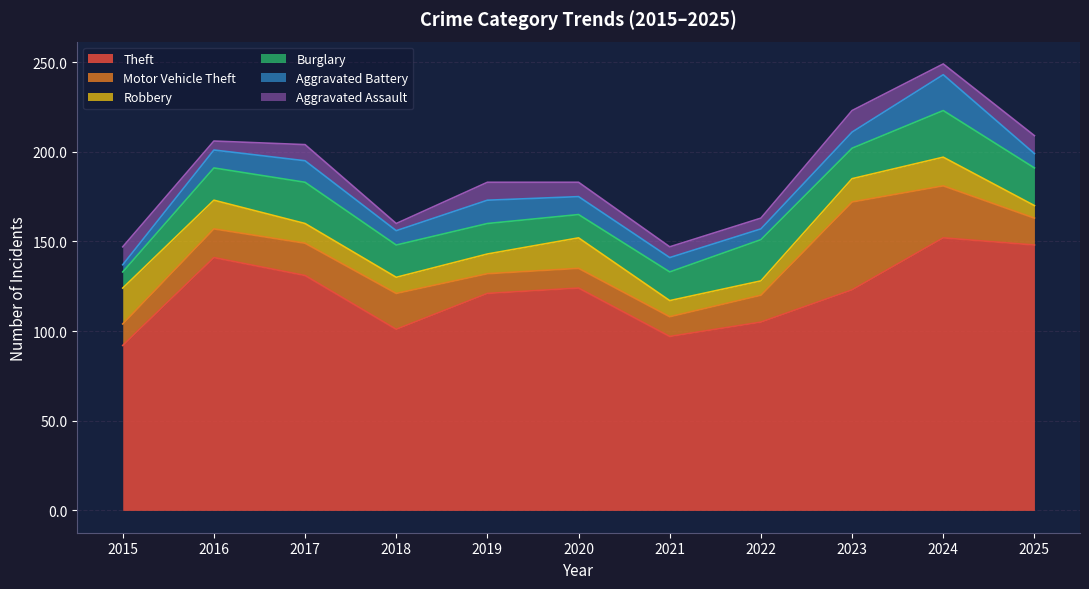

Which series has the largest total across all categories?

Theft